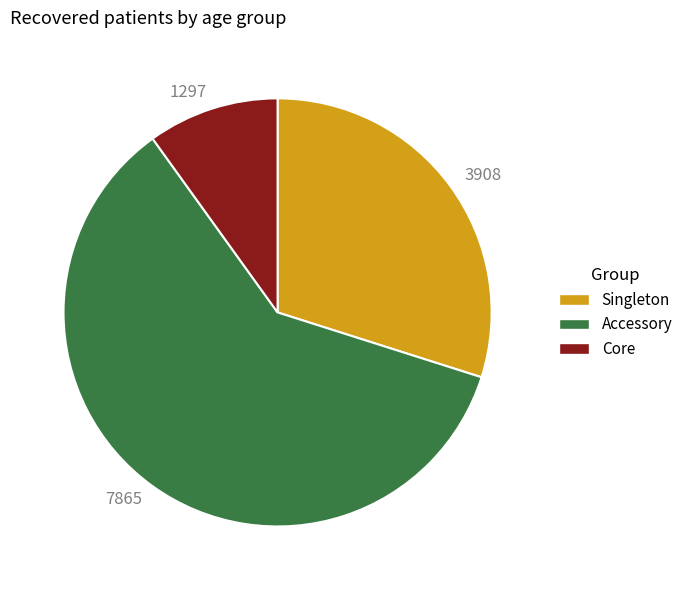

Which slice is the smallest?

Core